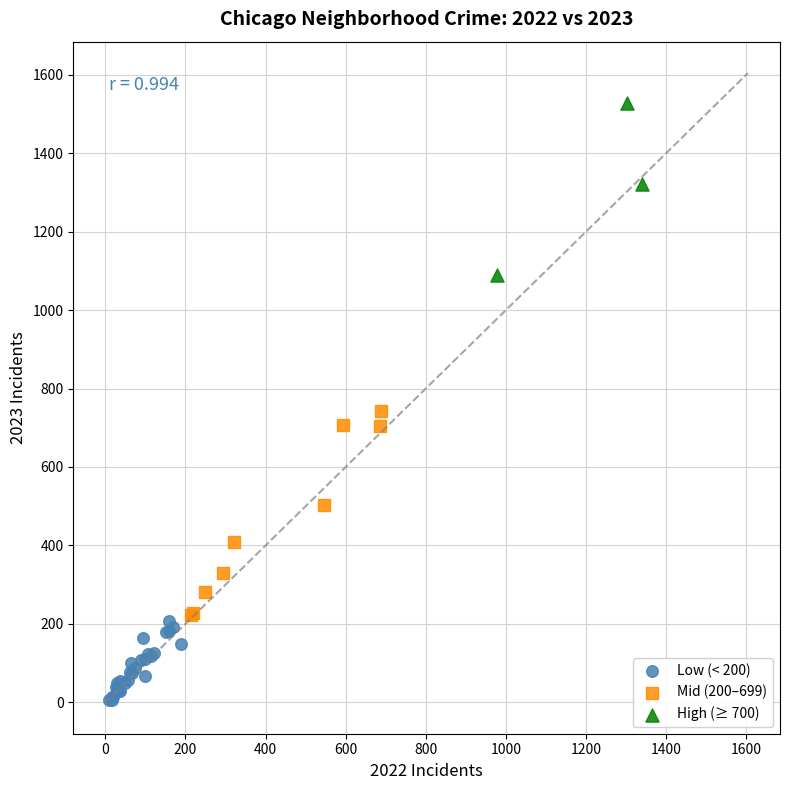

What are all the series names shown in the legend?

Low (< 200), Mid (200–699), High (≥ 700)